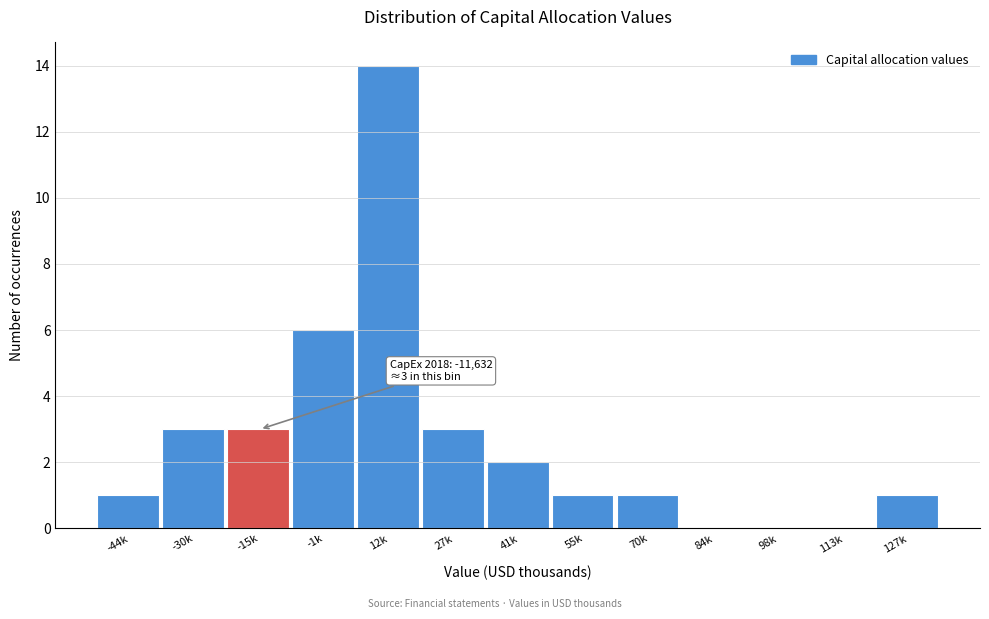

Reading left to right, extract all data points from this chart.

-44k=1	-30k=3	-15k=3	-1k=6	12k=14	27k=3	41k=2	55k=1	70k=1	84k=0	98k=0	113k=0	127k=1